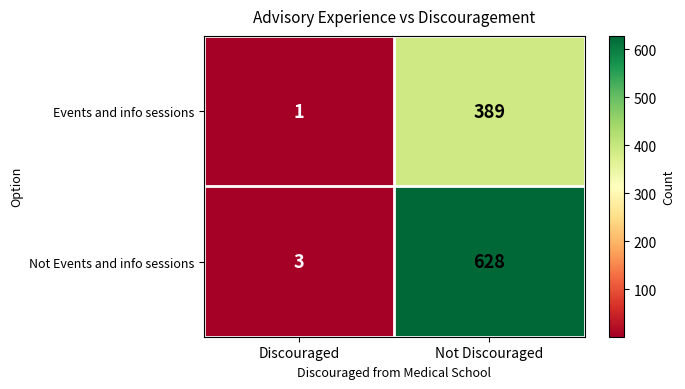

Reading left to right, transcribe all the data shown in this chart.

Events and info sessions: Discouraged=1	Not Discouraged=389
Not Events and info sessions: Discouraged=3	Not Discouraged=628